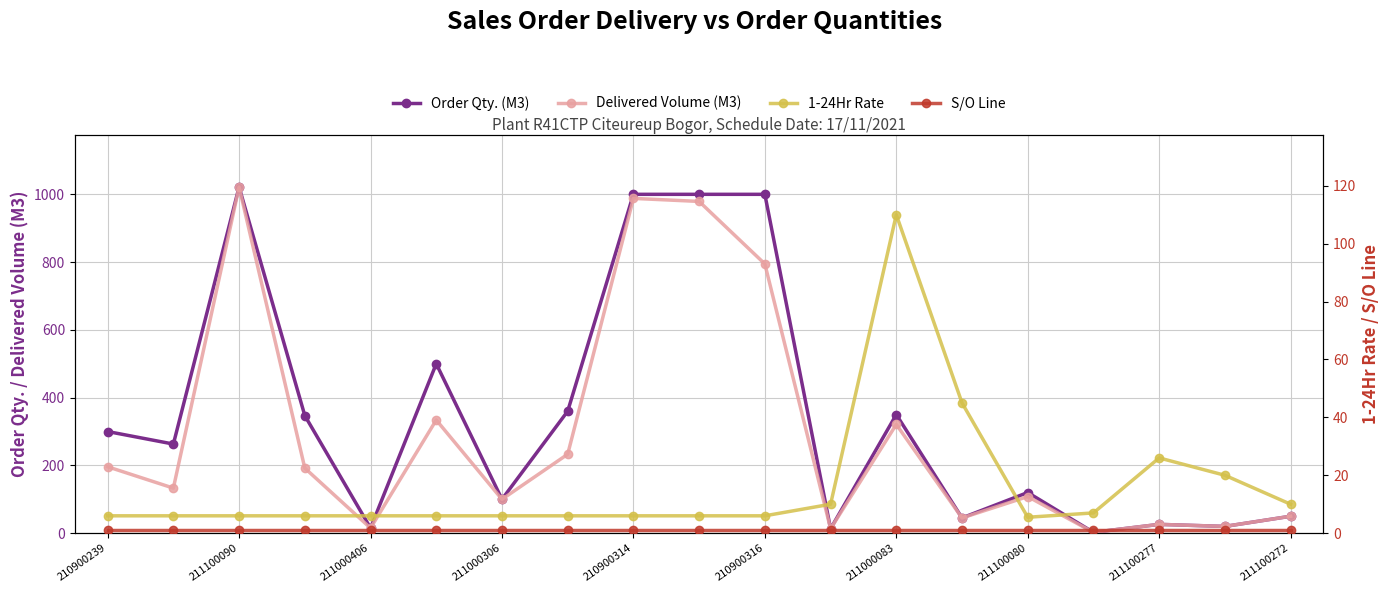

What is the maximum value shown in the chart?

1021.5